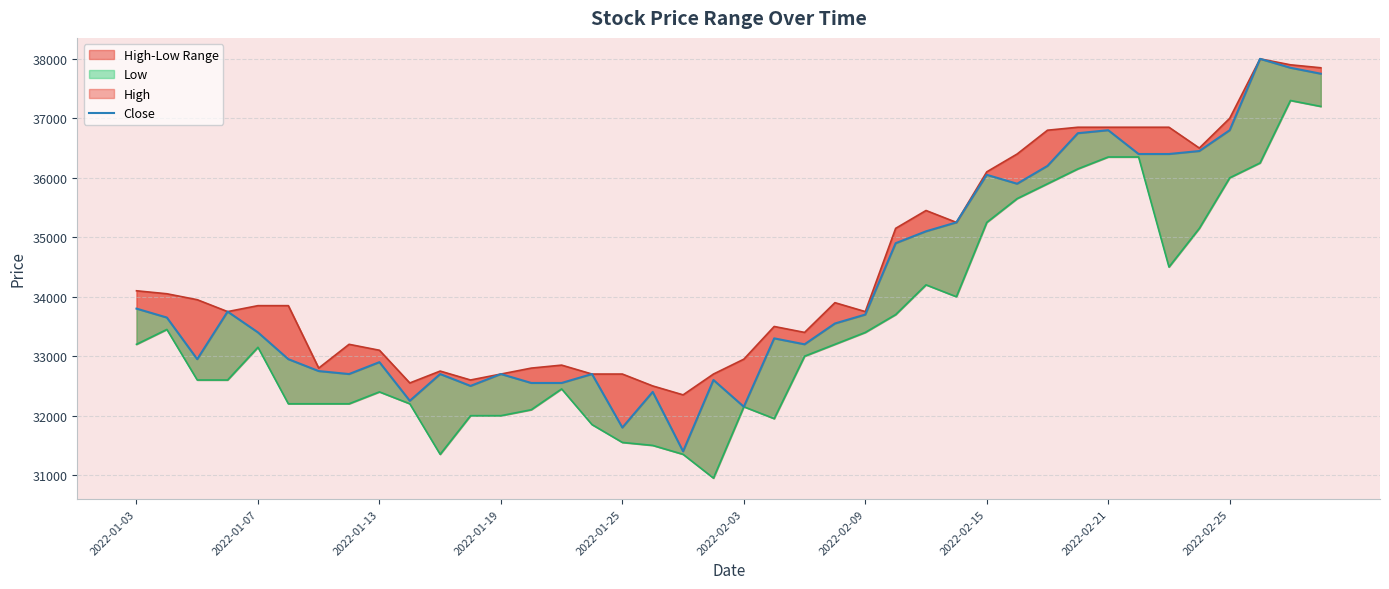

At how many categories does at least one series exceed 34533?

15